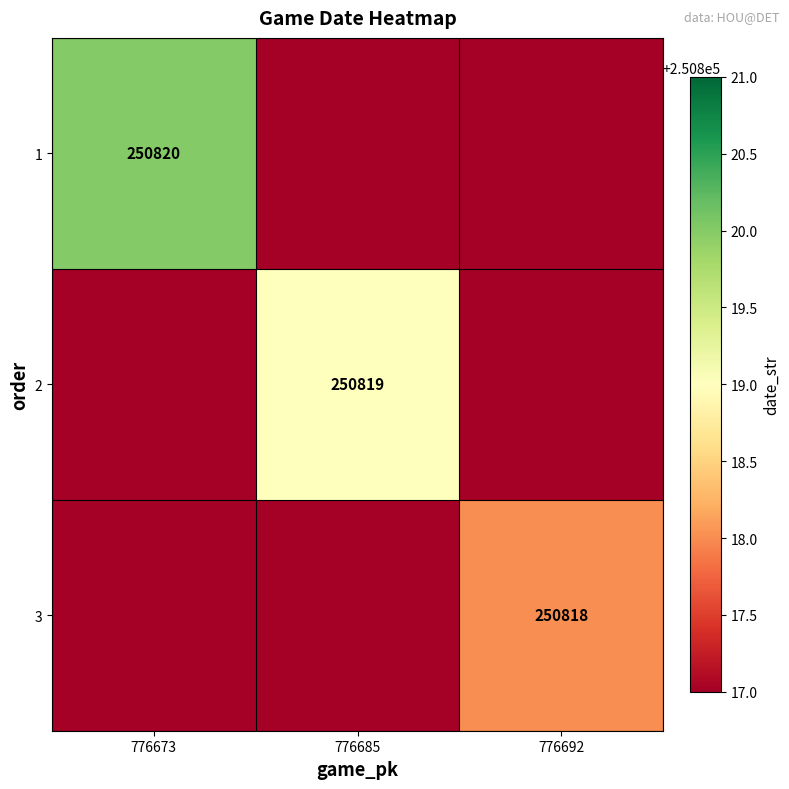

What is the total value across all series at 776673?

250820